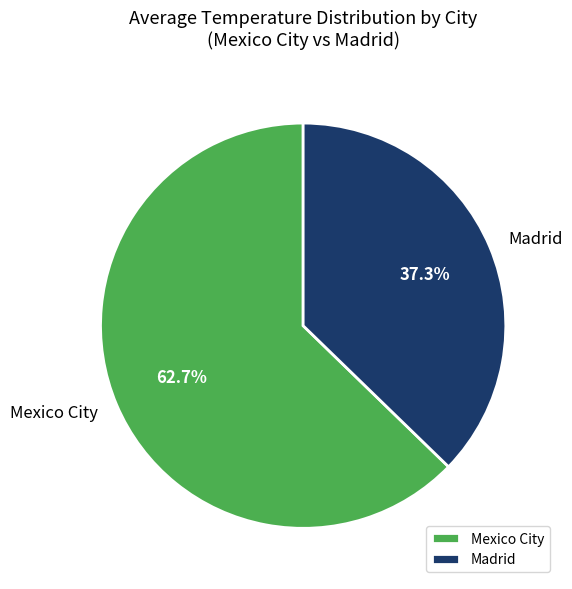

Does Mexico City represent more than half of the total?

Yes